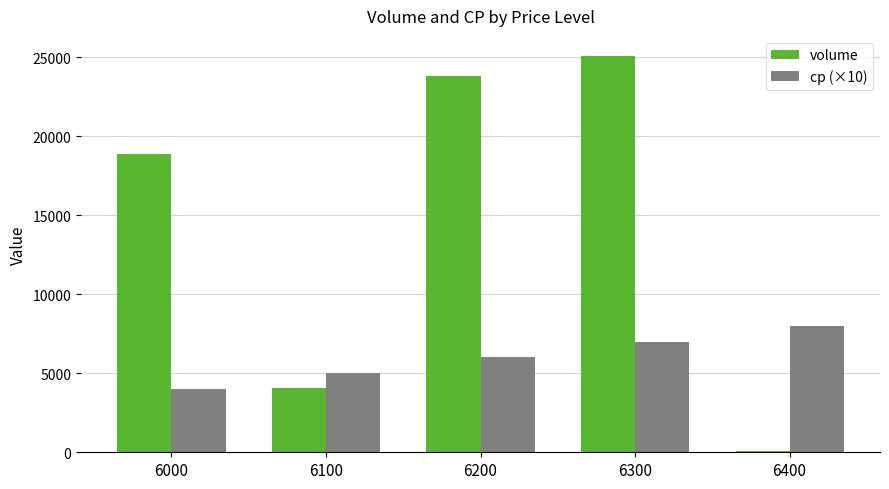

The value of cp (×10) at 6200 is 6000. True or false?

True